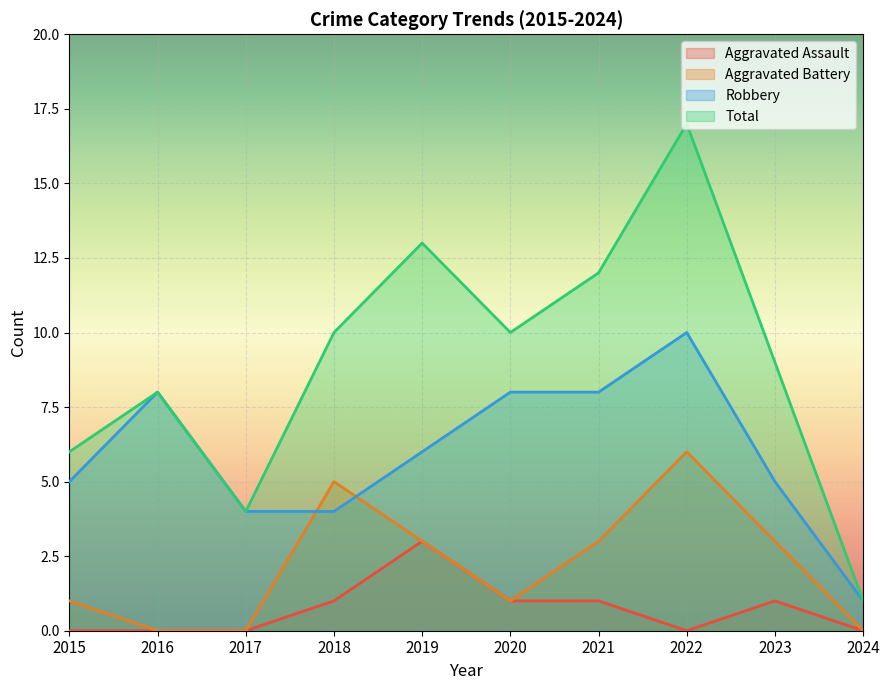

At which category does Aggravated Battery reach its first local valley?

2020